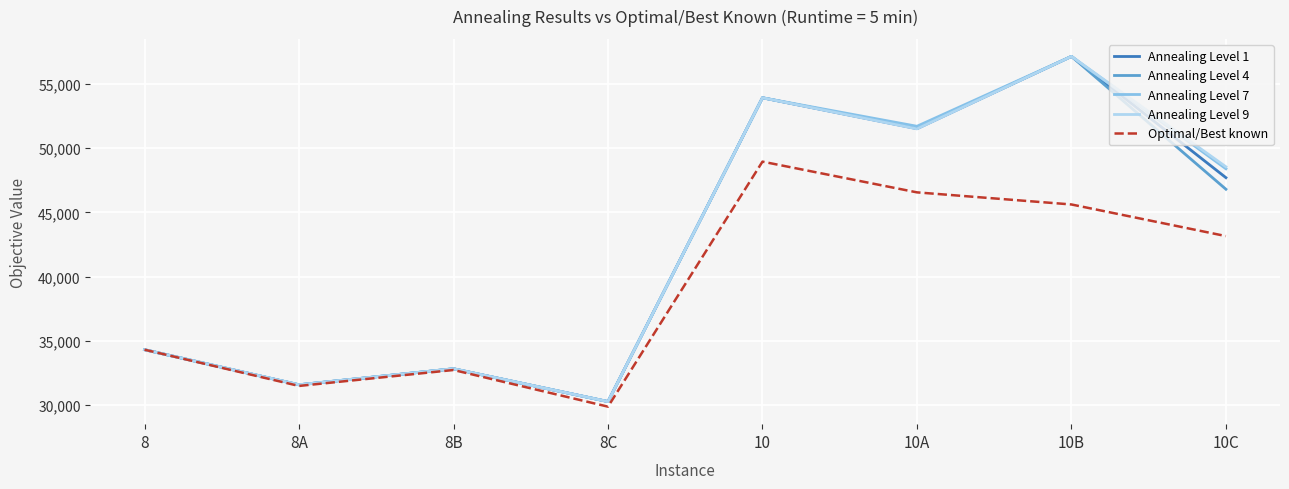

At which category does the chart reach its peak across all series?

10B